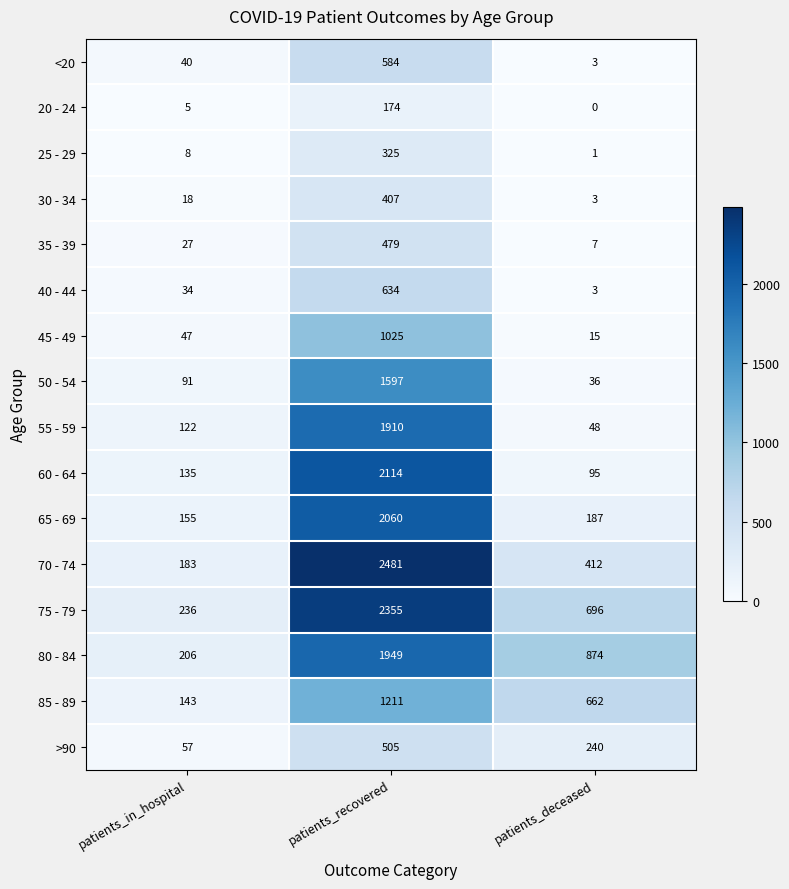

List the labels in order of 45 - 49 value, smallest first.

patients_deceased, patients_in_hospital, patients_recovered